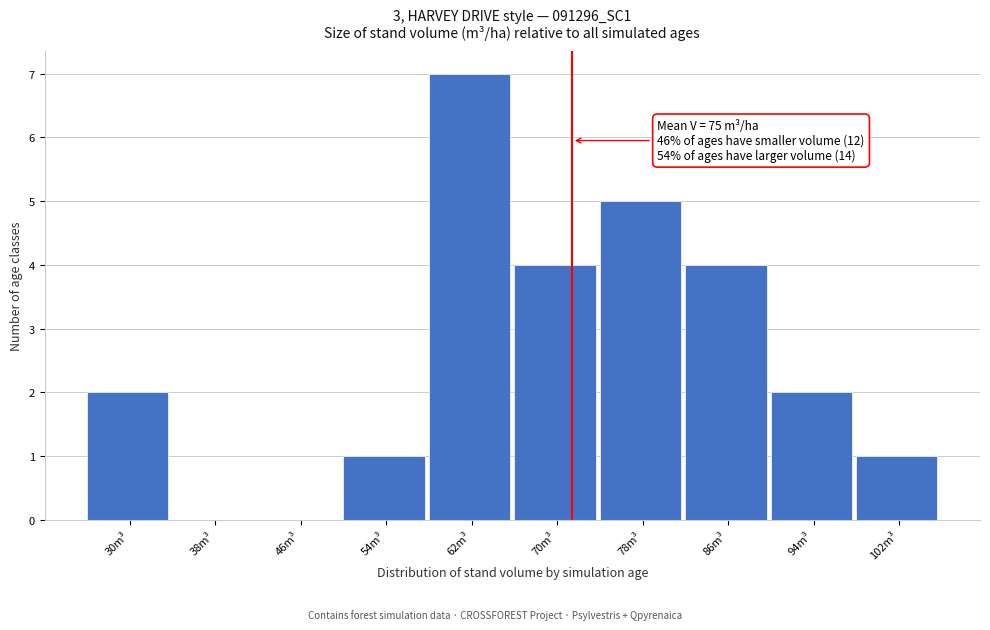

Reading left to right, transcribe all the data shown in this chart.

30m³=2	38m³=0	46m³=0	54m³=1	62m³=7	70m³=4	78m³=5	86m³=4	94m³=2	102m³=1